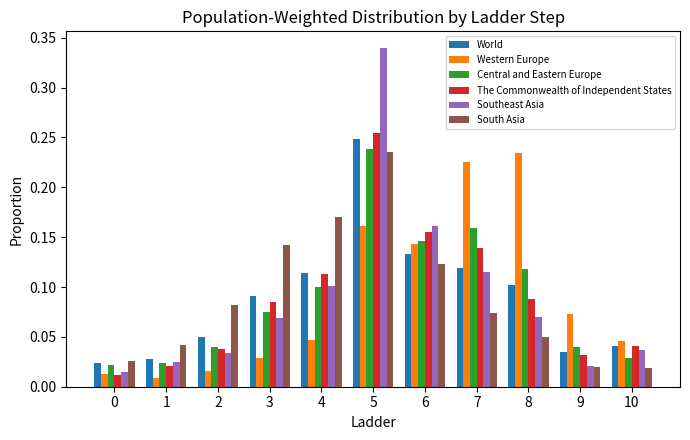

Is the value of Western Europe at 9 greater than the value of World at 4?

No